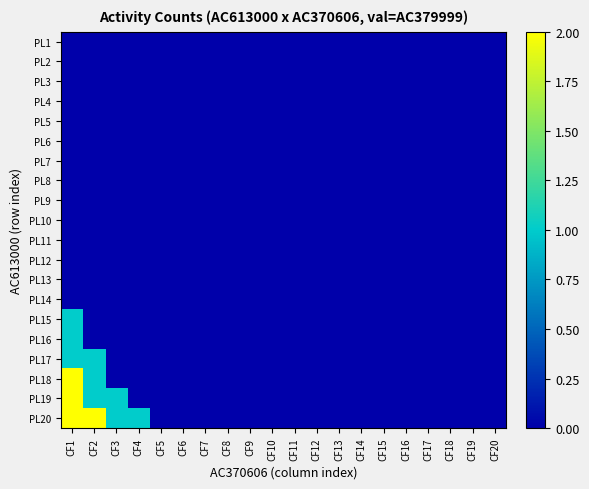

At CF4, list the series in order from smallest to largest.

PL1, PL2, PL3, PL4, PL5, PL6, PL7, PL8, PL9, PL10, PL11, PL12, PL13, PL14, PL15, PL16, PL17, PL18, PL19, PL20